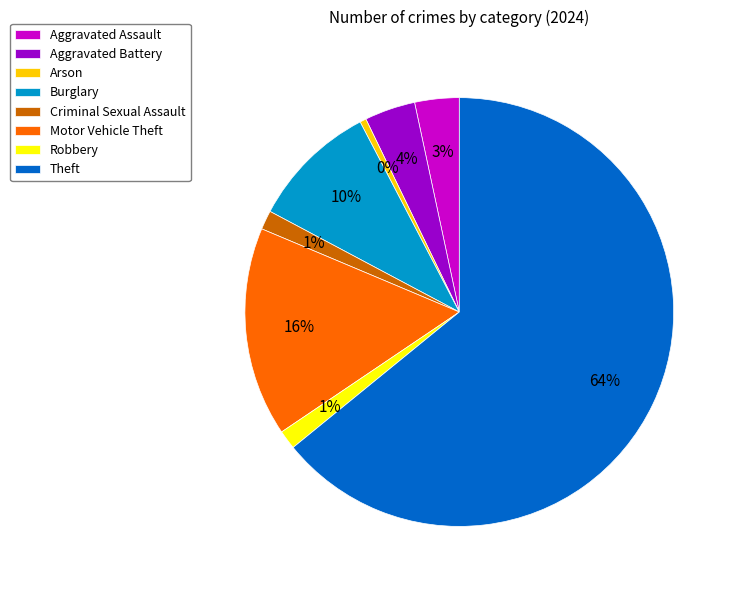

How many segments does this pie chart have?

8